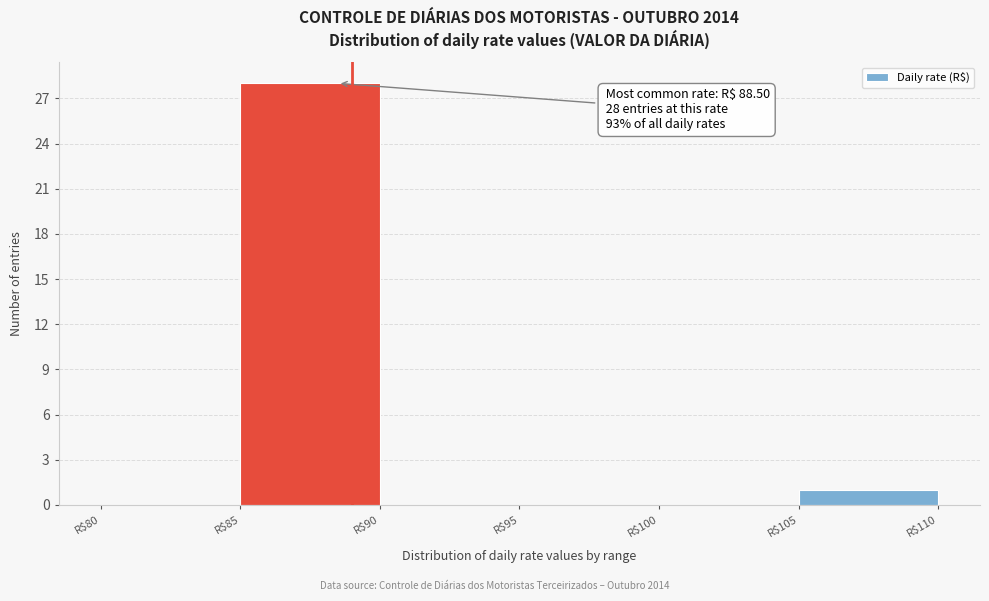

Which range on the x-axis has the tallest bar?

85 to 90